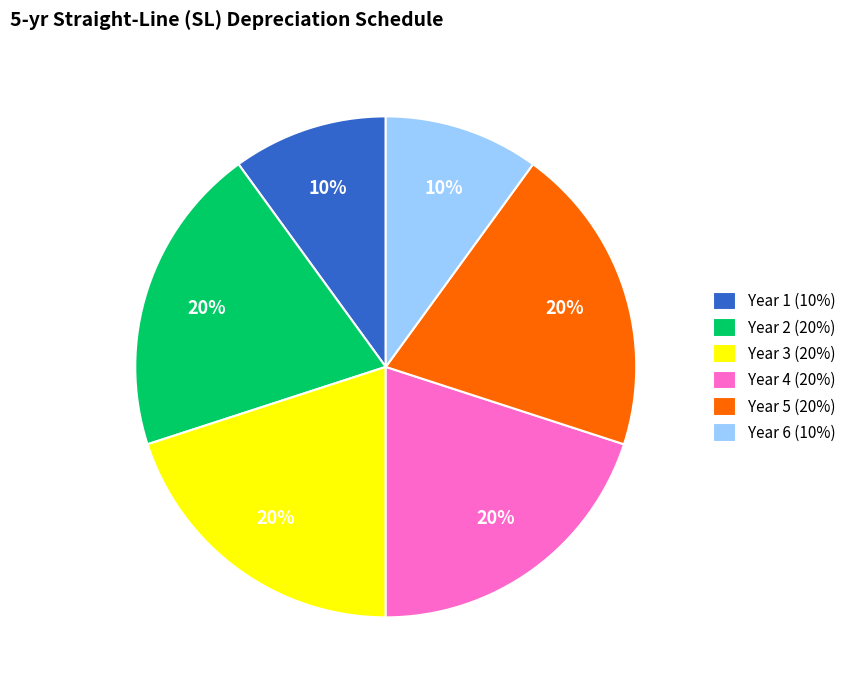

To the nearest percent, what portion does Year 2 (20%) represent?

20%